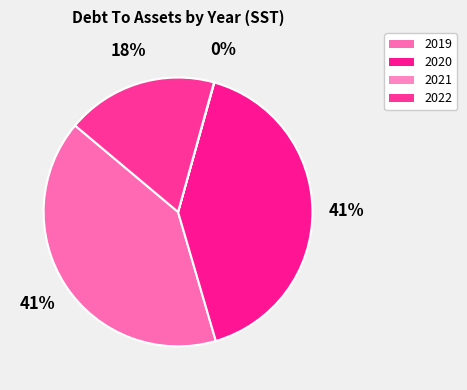

What is the change in value from 2020 to 2021?

-0.8